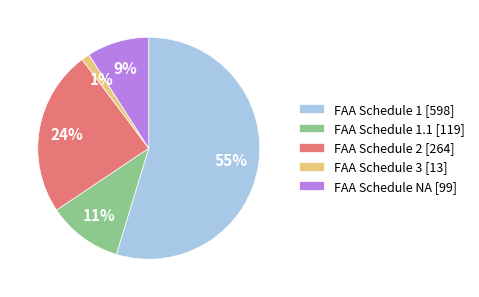

Which slice is the smallest?

FAA Schedule 3 [13]